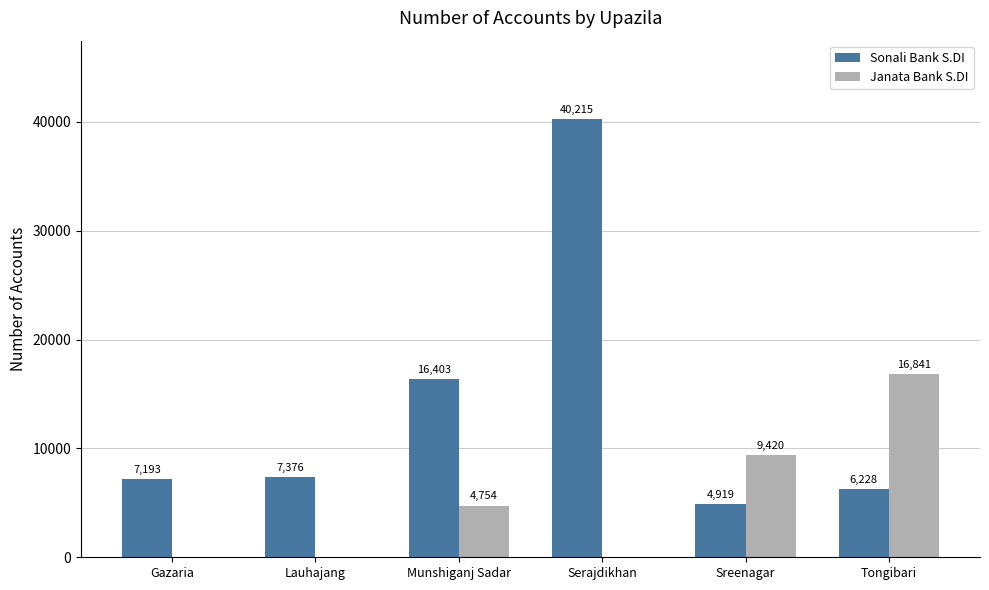

Where is Janata Bank S.DI nearest to the value 8420?

Sreenagar